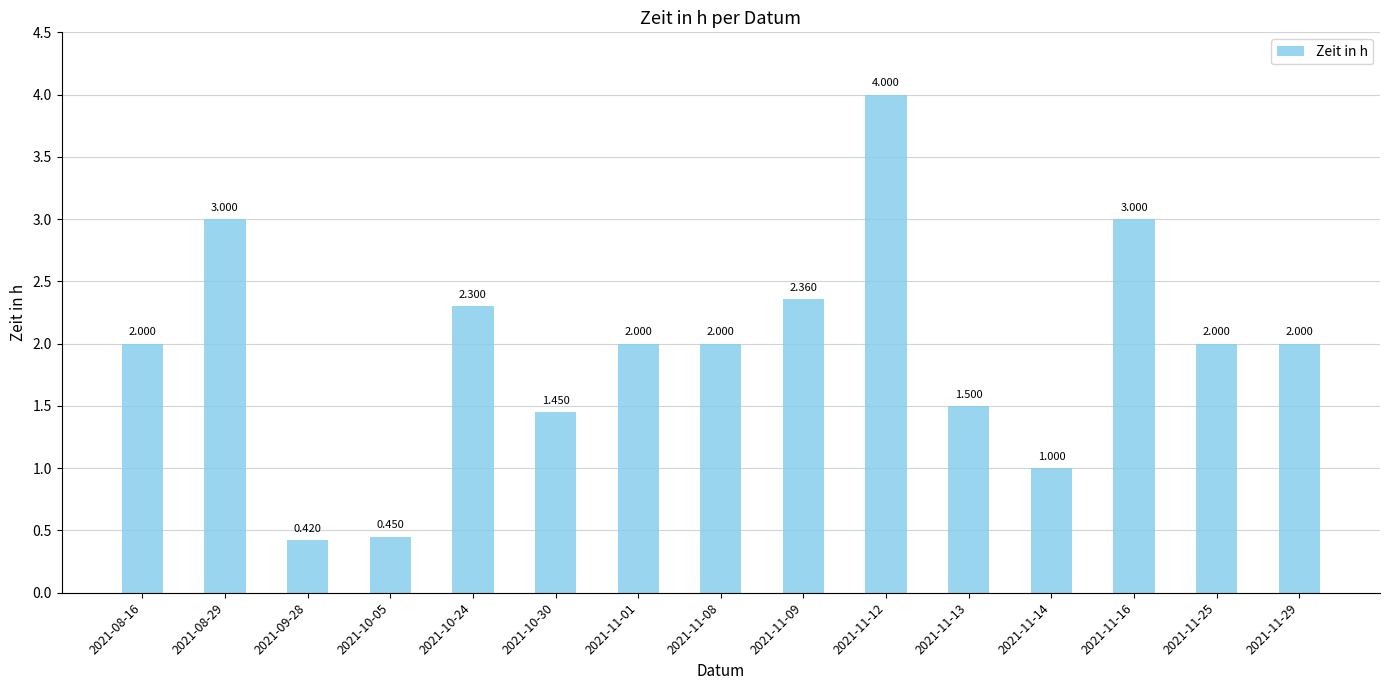

What is the minimum value shown in the chart?

0.4